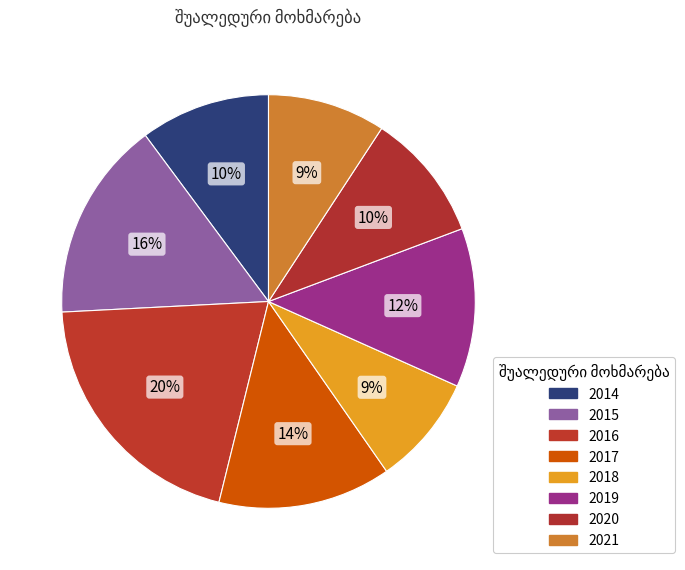

Rank the categories by value from highest to lowest.

2016, 2015, 2017, 2019, 2014, 2020, 2021, 2018